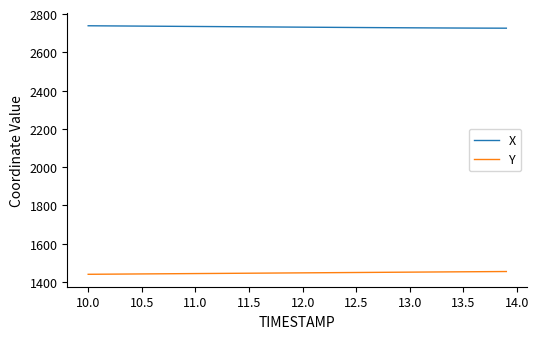

What is the lowest value of the X series?

2725.9